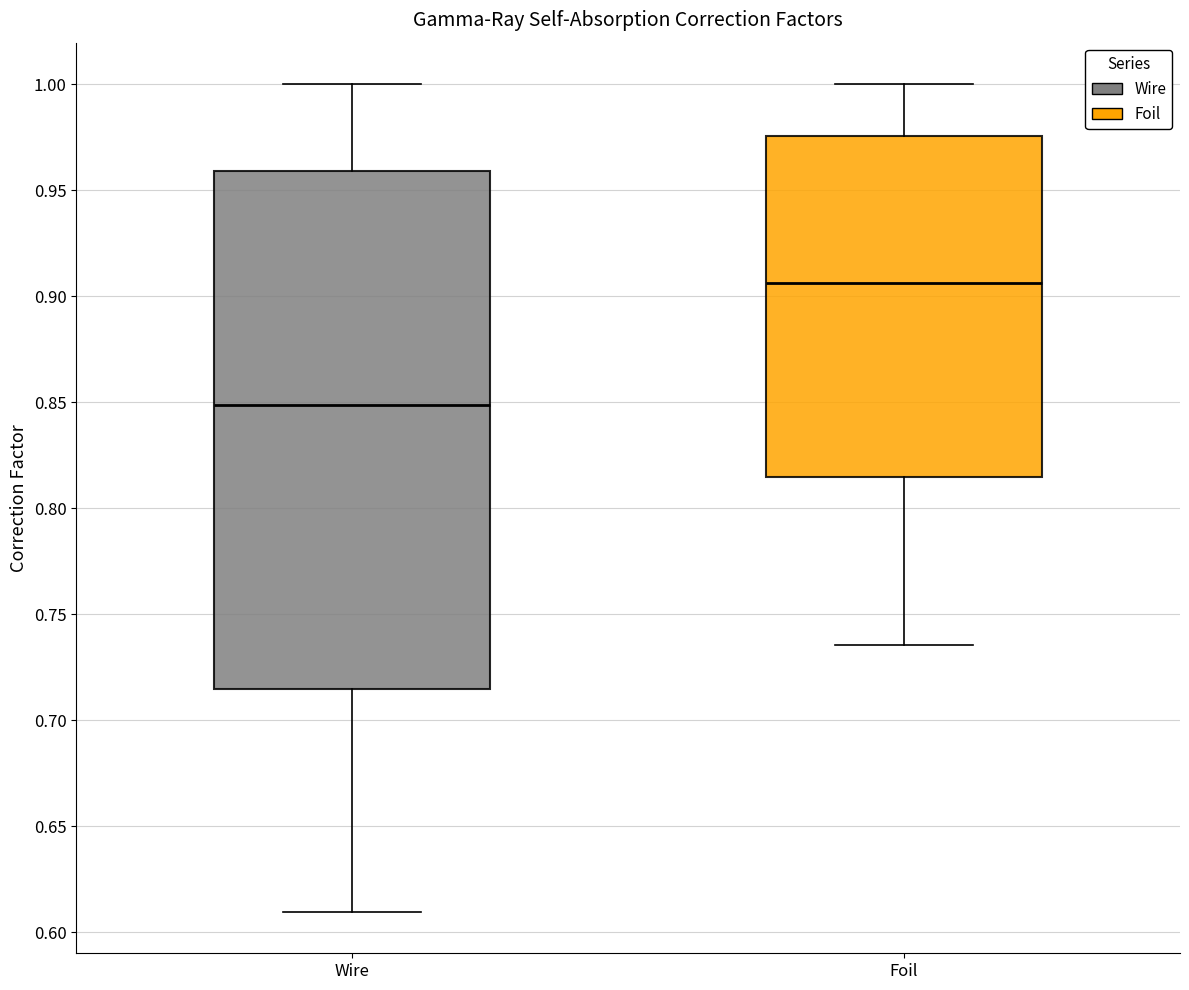

Reading left to right, read every box against the y-axis: the position of its median line, the range the box covers, and the ends of its whiskers. The values are not printed on the chart, so give them approximately, as read against the axis.

Wire: median 0.850, box 0.715 to 0.960, whiskers 0.610 to 1.000
Foil: median 0.905, box 0.815 to 0.975, whiskers 0.735 to 1.000